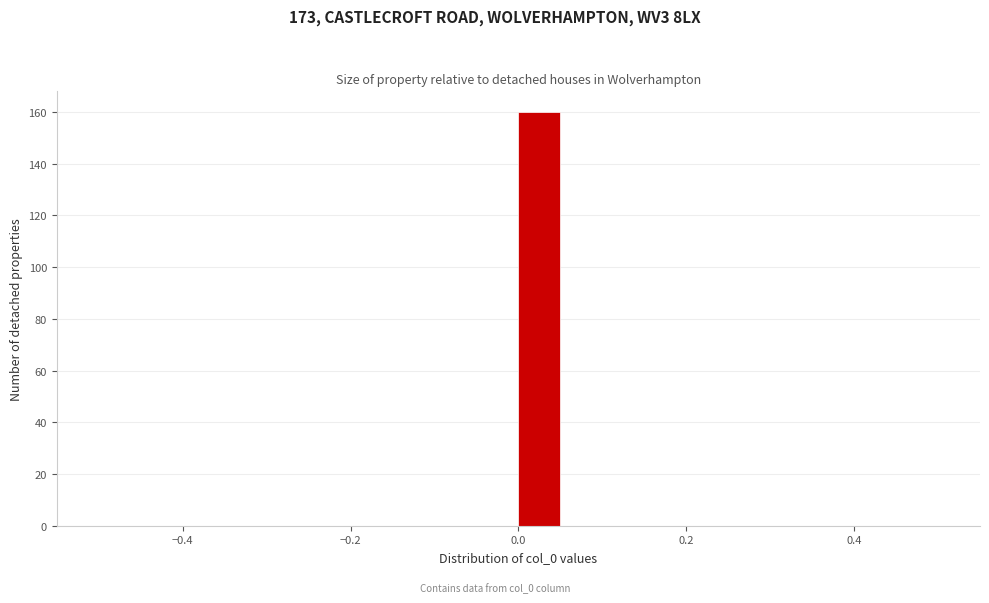

Read against the x-axis, roughly where is the centre of the tallest bar?

0.02